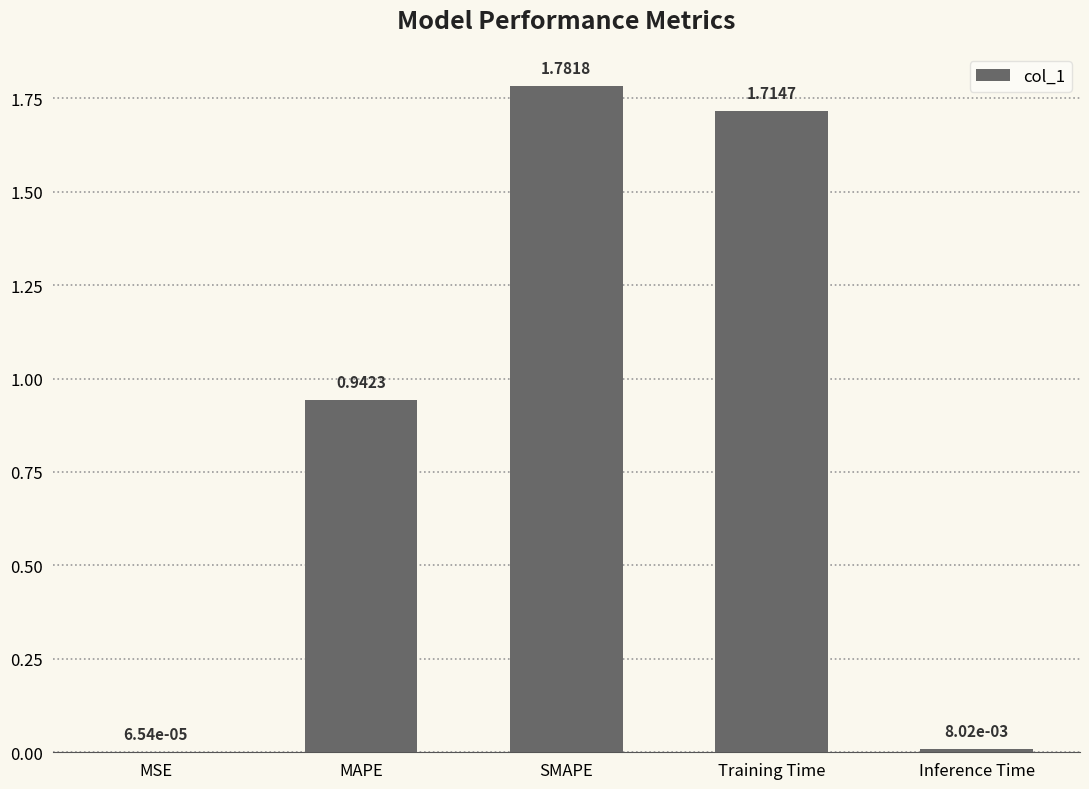

Which category has the highest value across all series?

SMAPE